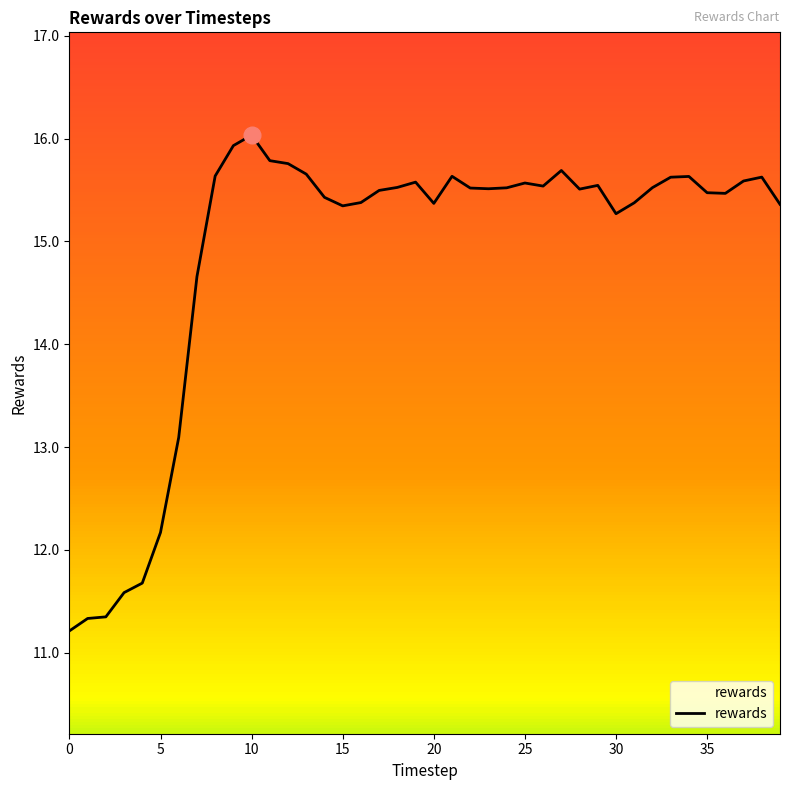

Count the number of data series in this chart.

1